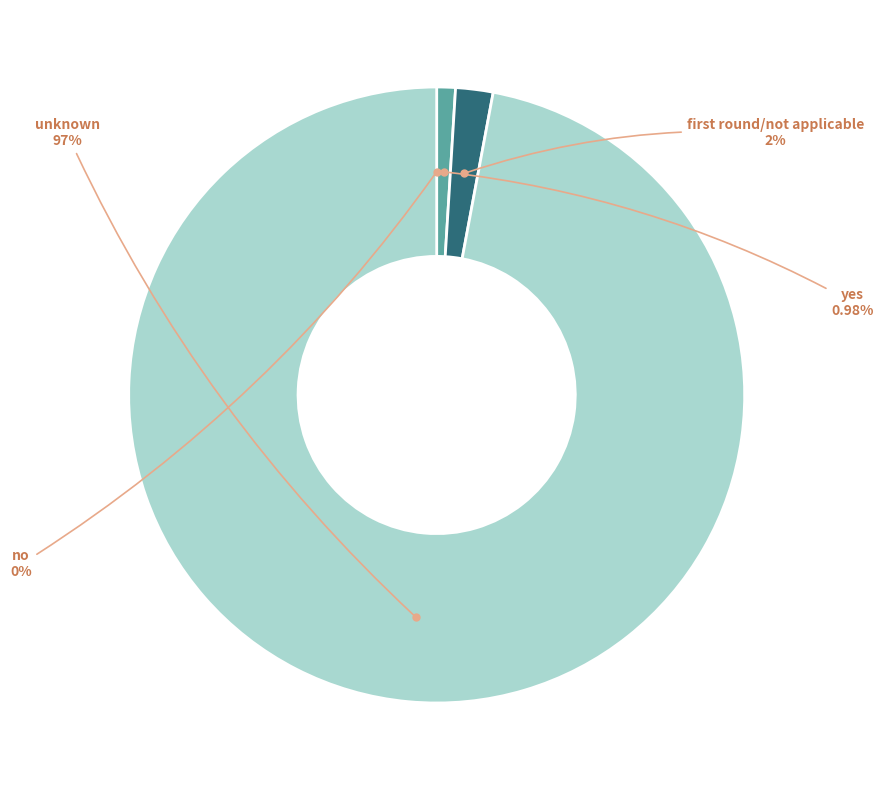

Does any single category account for the majority?

Yes